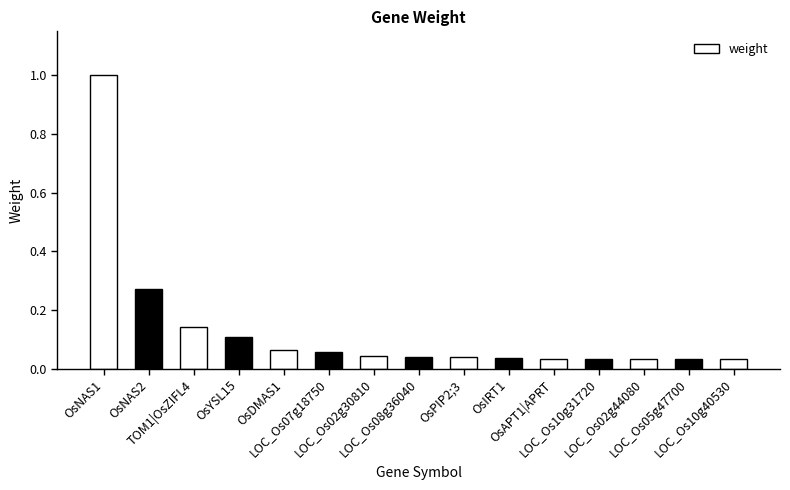

What is the label of the 5th bar from the left?

OsDMAS1